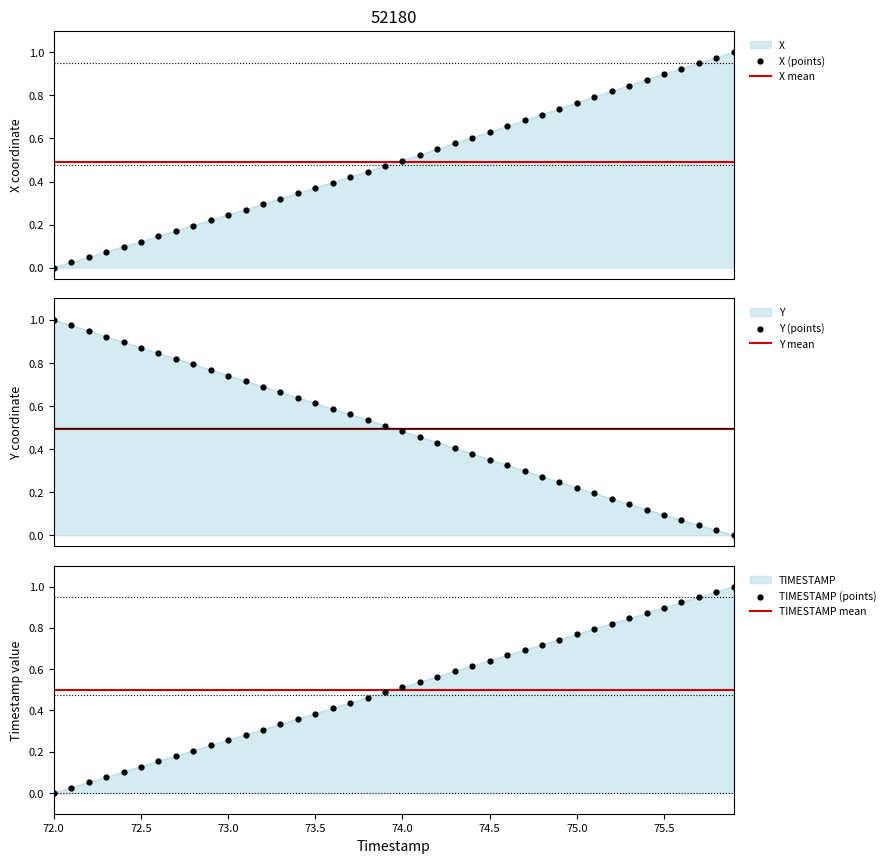

What is the total value across all series at 72.0?

1.0